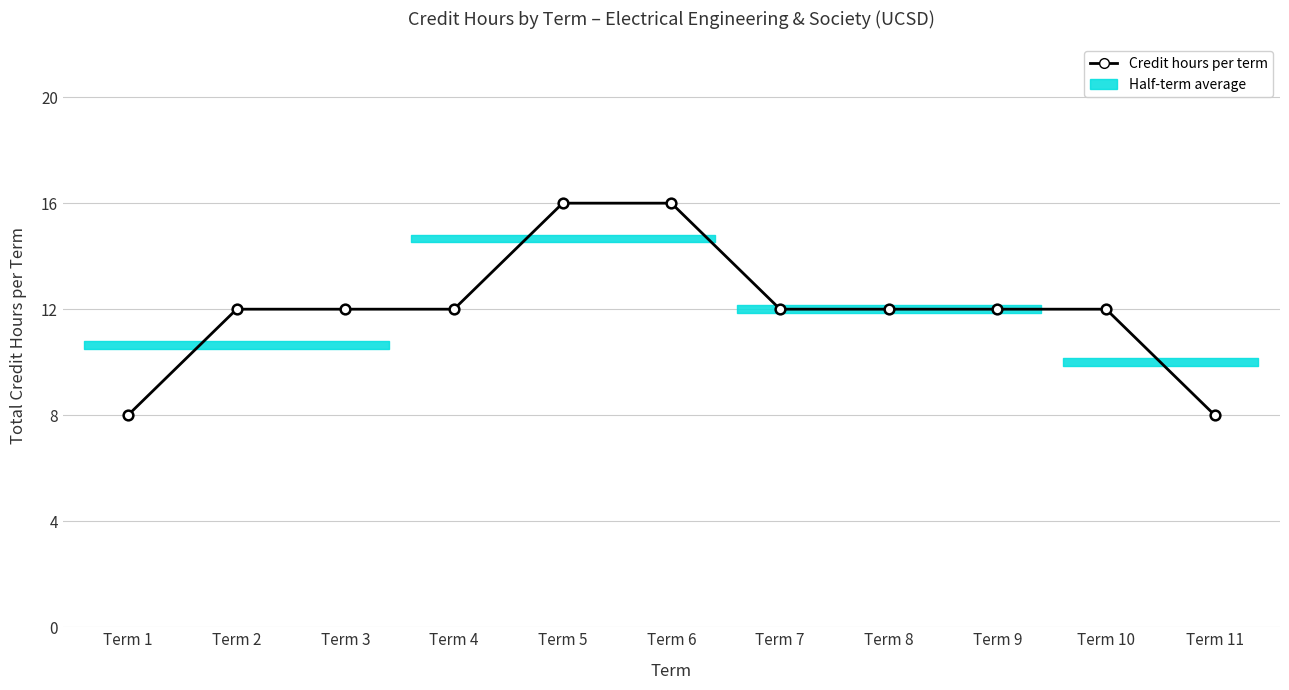

What is the greatest value displayed?

16